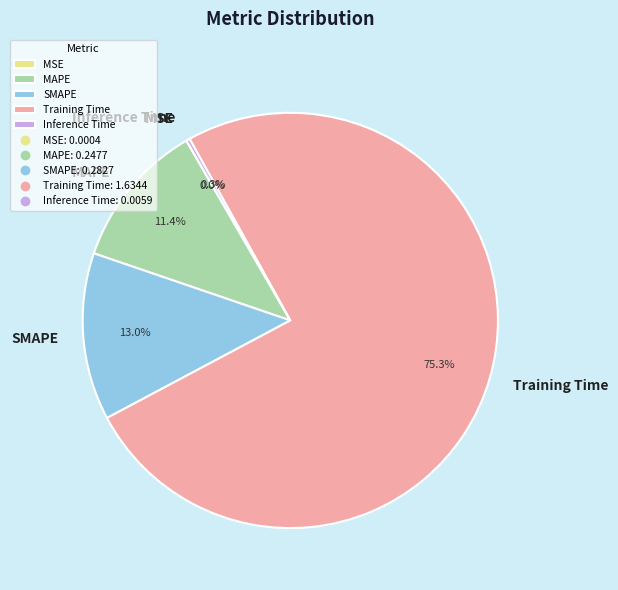

Does any single category account for the majority?

Yes